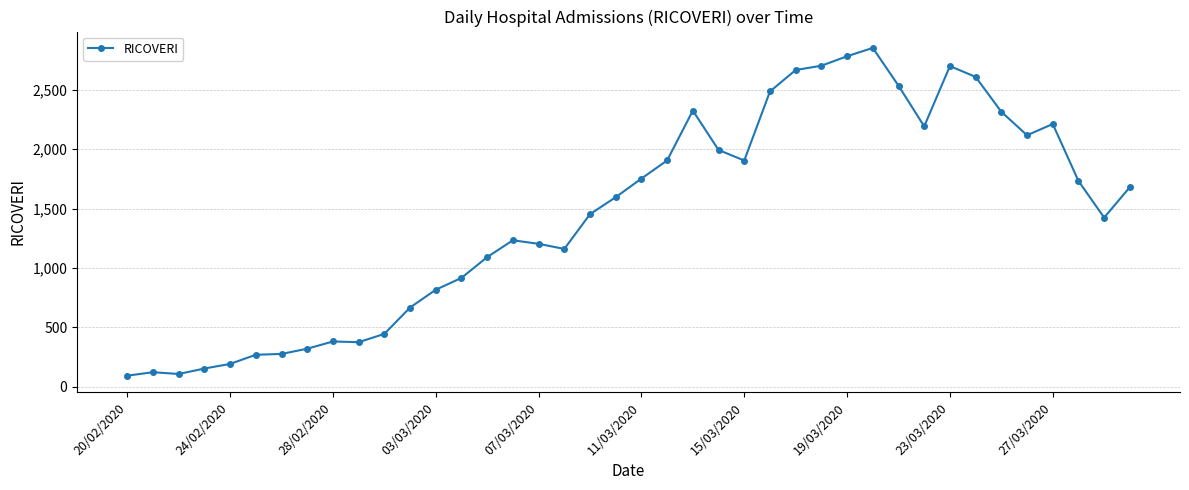

True or false: the data has more than 2 interior local peaks.

True